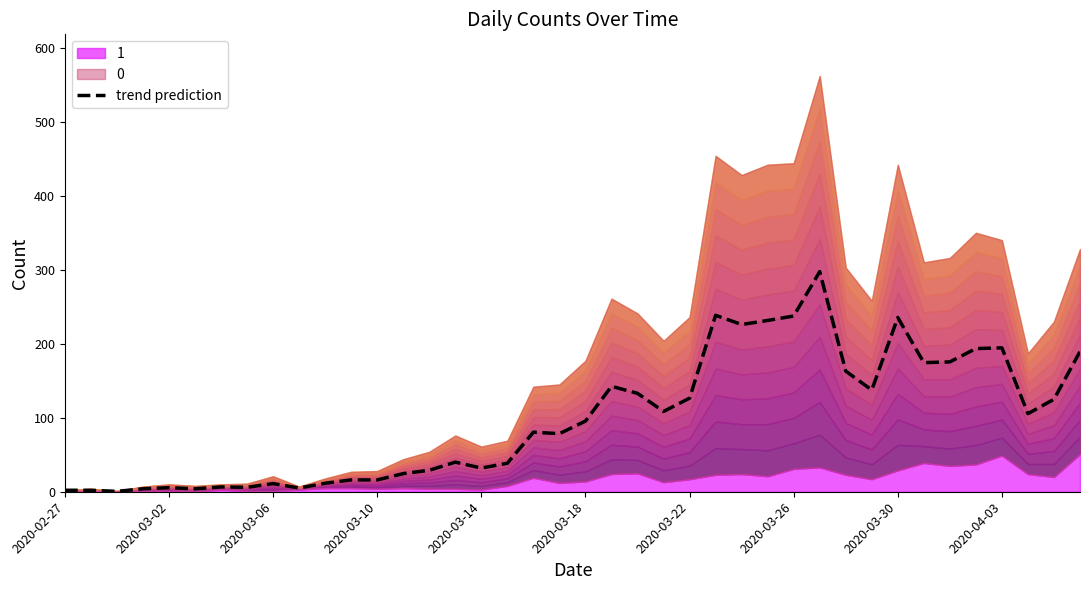

What is the sum of the values at 2020-04-03 and 22?

138.0